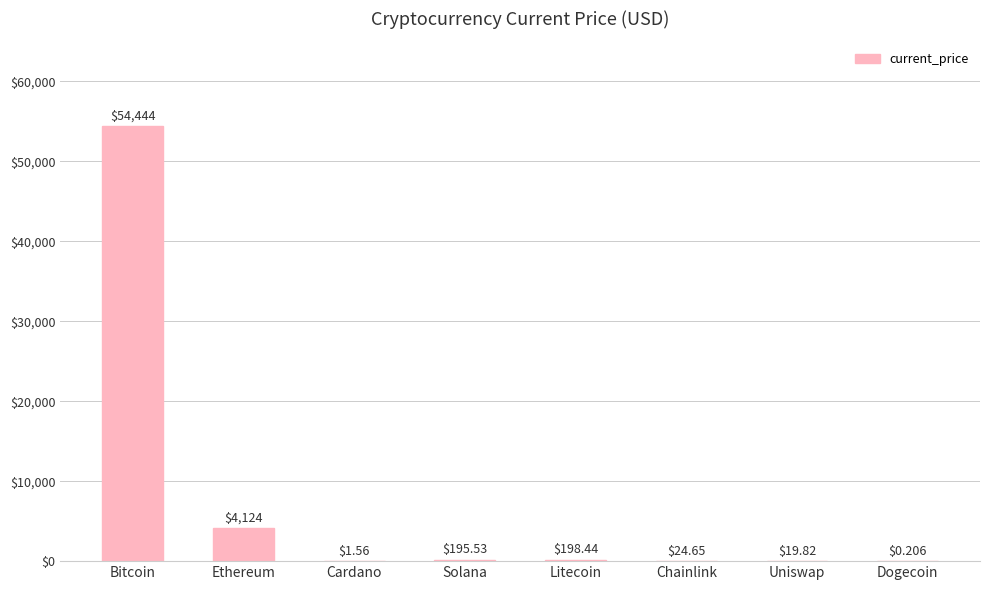

What is the change in value from Ethereum to Litecoin?

-3925.9